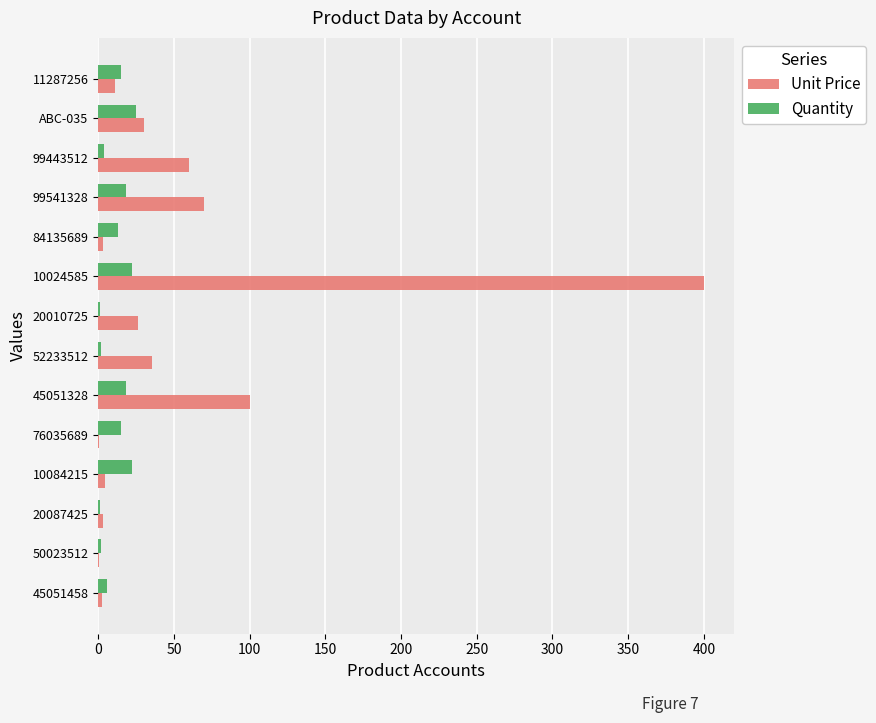

What is the maximum value for Unit Price?

400.0